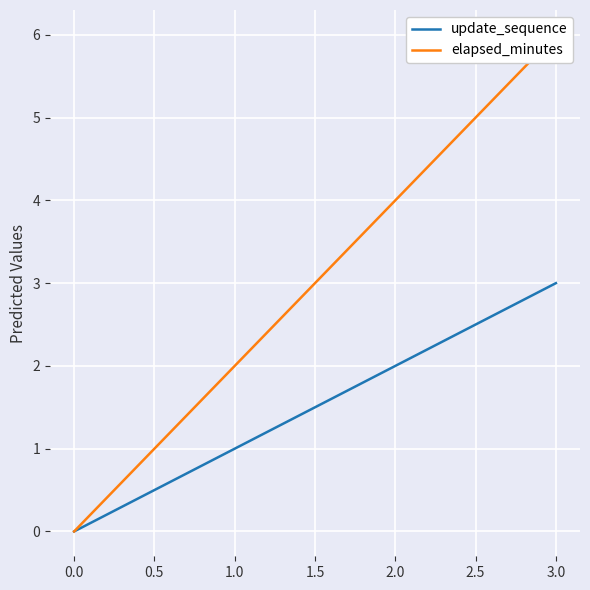

True or false: update_sequence has a value of 2 at 2.0.

True